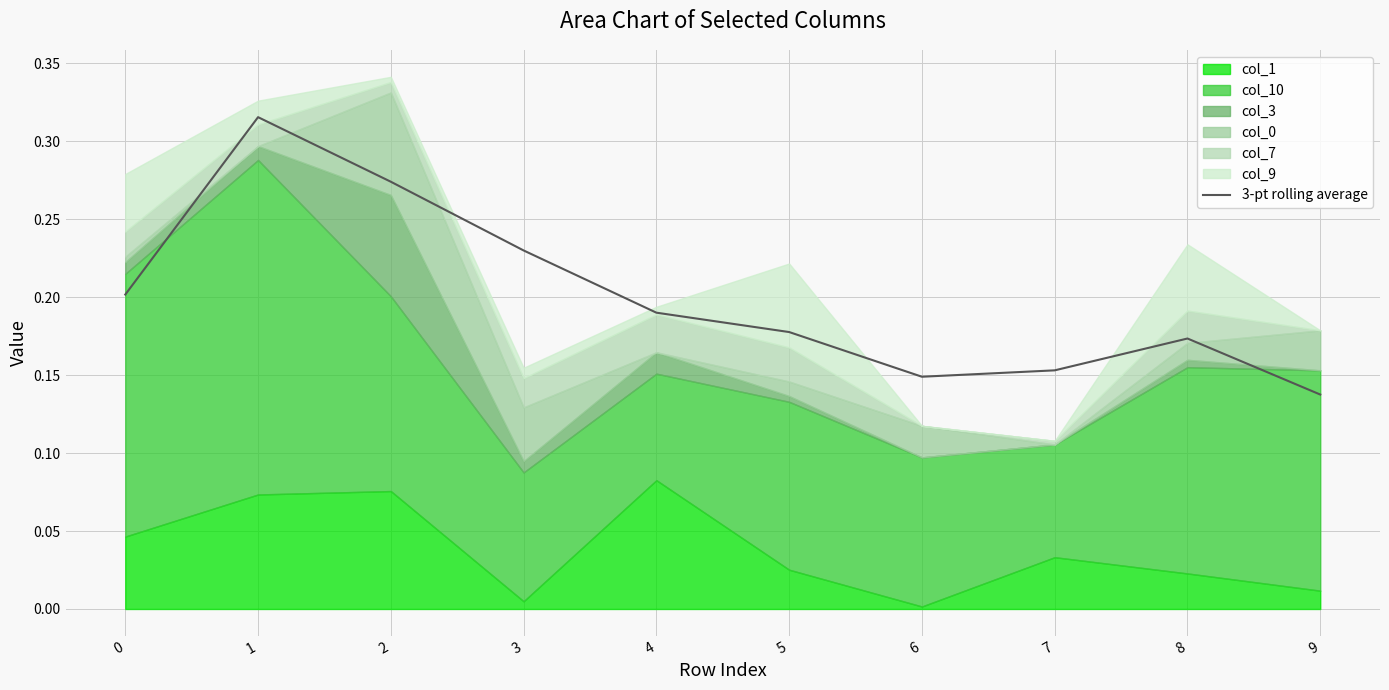

What is the approximate value at 9?

0.1